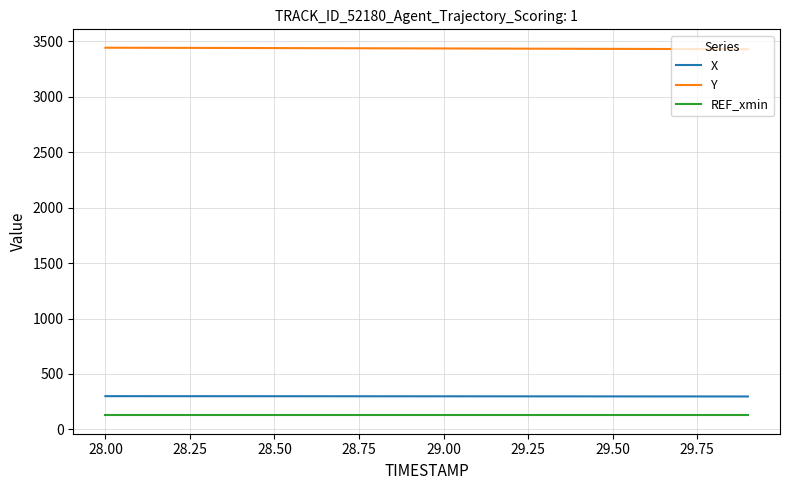

True or false: X and REF_xmin intersect in this chart.

False